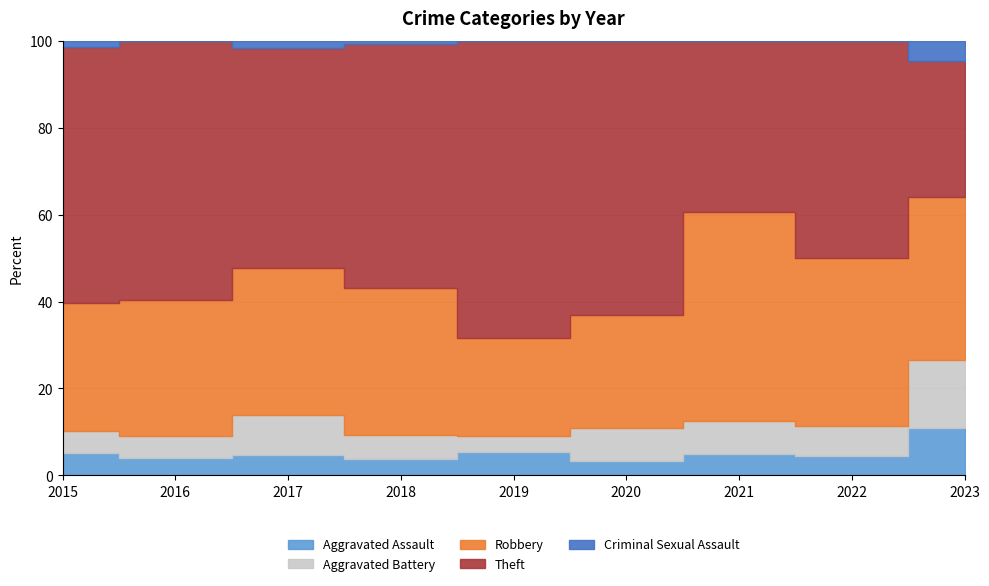

Reading left to right, list all the values displayed in this chart.

Aggravated Assault: 4	4	3	5	9	3	5	4	7
Aggravated Battery: 4	5	6	7	6	7	8	6	10
Robbery: 23	31	22	44	38	24	50	34	24
Theft: 46	59	33	73	114	58	41	44	20
Criminal Sexual Assault: 1	0	1	1	0	0	0	0	3